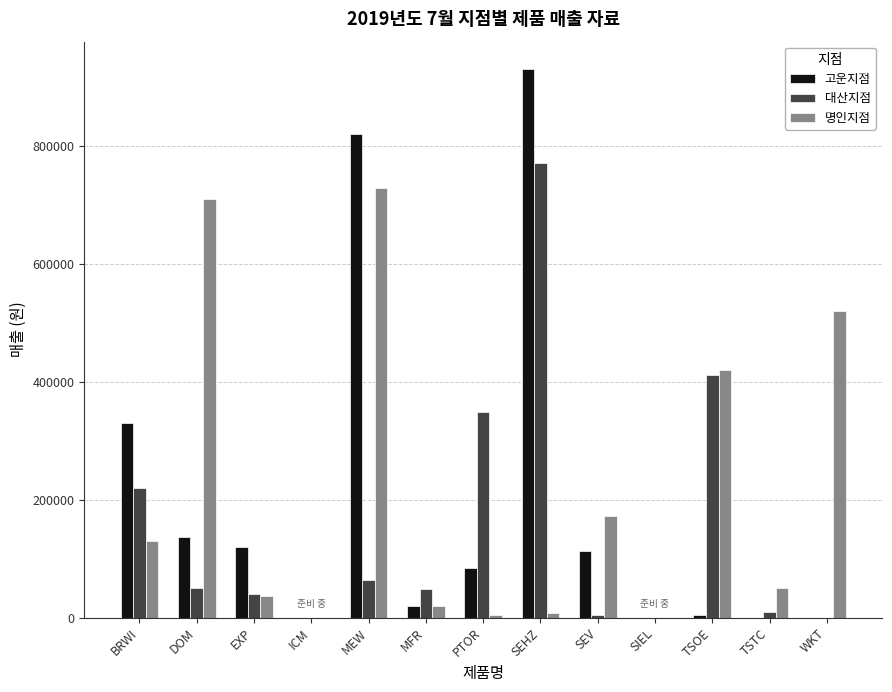

At which label is 명인지점 closest to 364000?

TSOE